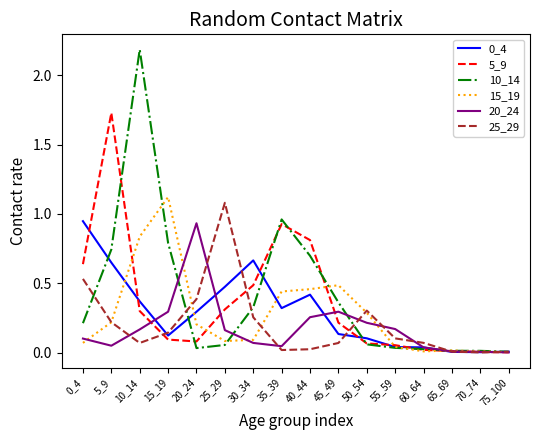

The 10_14 series shows 0.0 at 20_24. True or false?

True